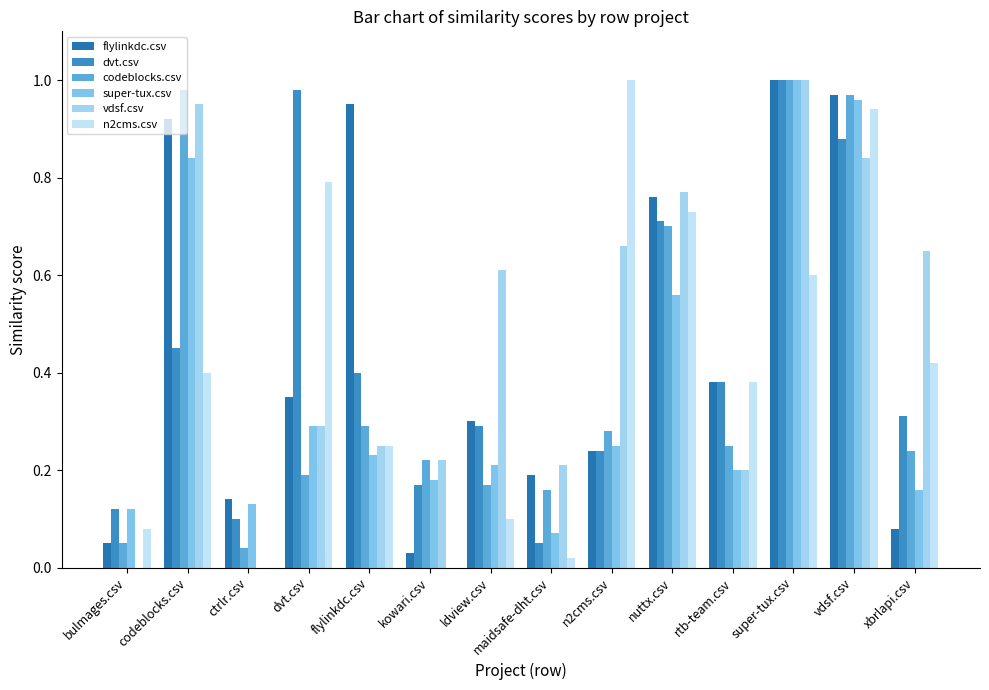

Reading left to right, what are all the values shown in this chart?

flylinkdc.csv: 0.1	0.9	0.1	0.3	0.9	0.0	0.3	0.2	0.2	0.8	0.4	1.0	1.0	0.1
dvt.csv: 0.1	0.5	0.1	1.0	0.4	0.2	0.3	0.1	0.2	0.7	0.4	1.0	0.9	0.3
codeblocks.csv: 0.1	1.0	0.0	0.2	0.3	0.2	0.2	0.2	0.3	0.7	0.2	1.0	1.0	0.2
super-tux.csv: 0.1	0.8	0.1	0.3	0.2	0.2	0.2	0.1	0.2	0.6	0.2	1.0	1.0	0.2
vdsf.csv: 0.0	0.9	0.0	0.3	0.2	0.2	0.6	0.2	0.7	0.8	0.2	1.0	0.8	0.7
n2cms.csv: 0.1	0.4	0.0	0.8	0.2	0.0	0.1	0.0	1.0	0.7	0.4	0.6	0.9	0.4